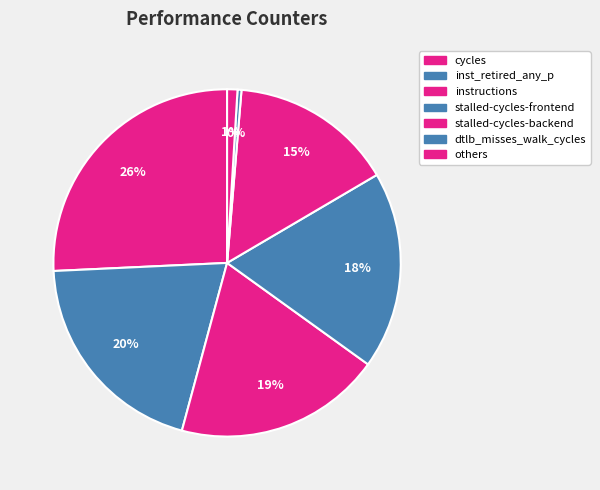

How many slices are in this pie chart?

7